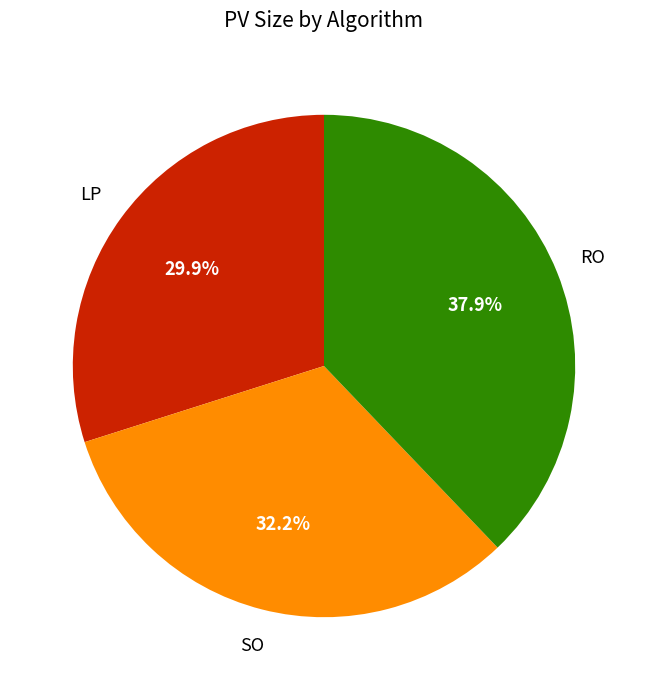

Does any single category account for the majority?

No